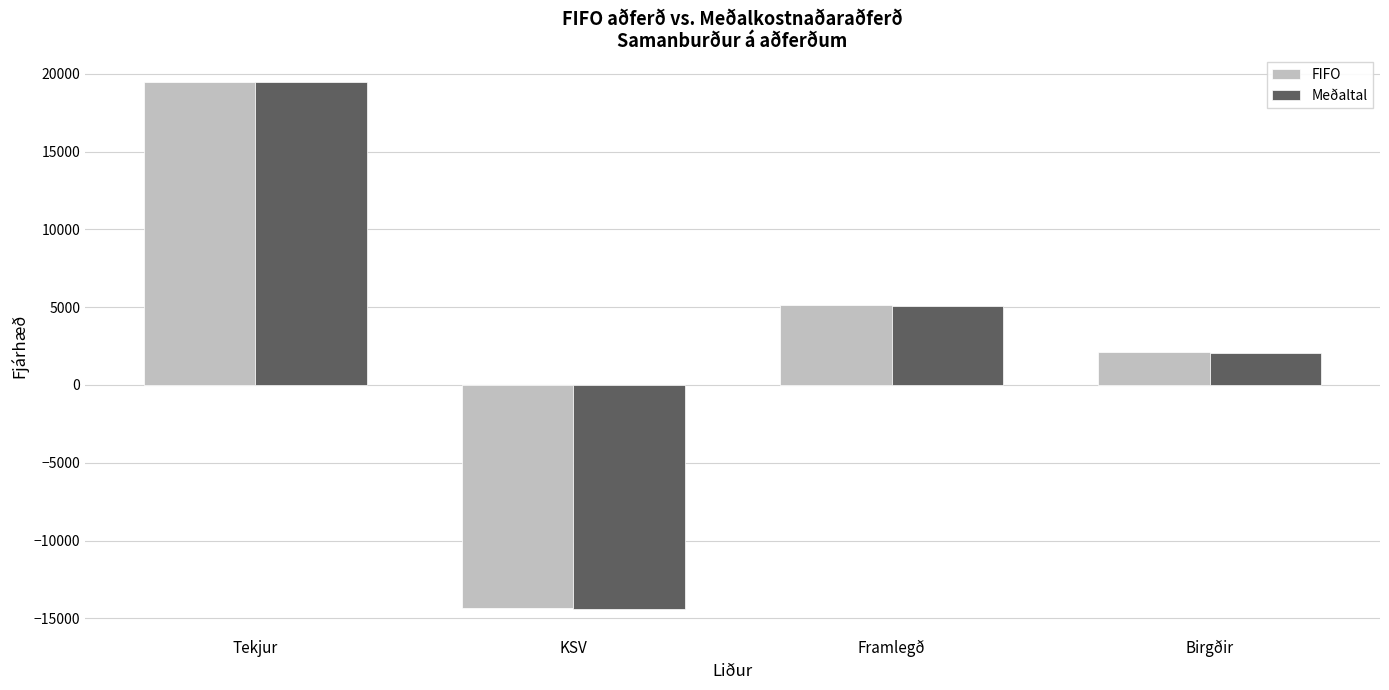

Is it true that Meðaltal equals 4509 at Tekjur?

False